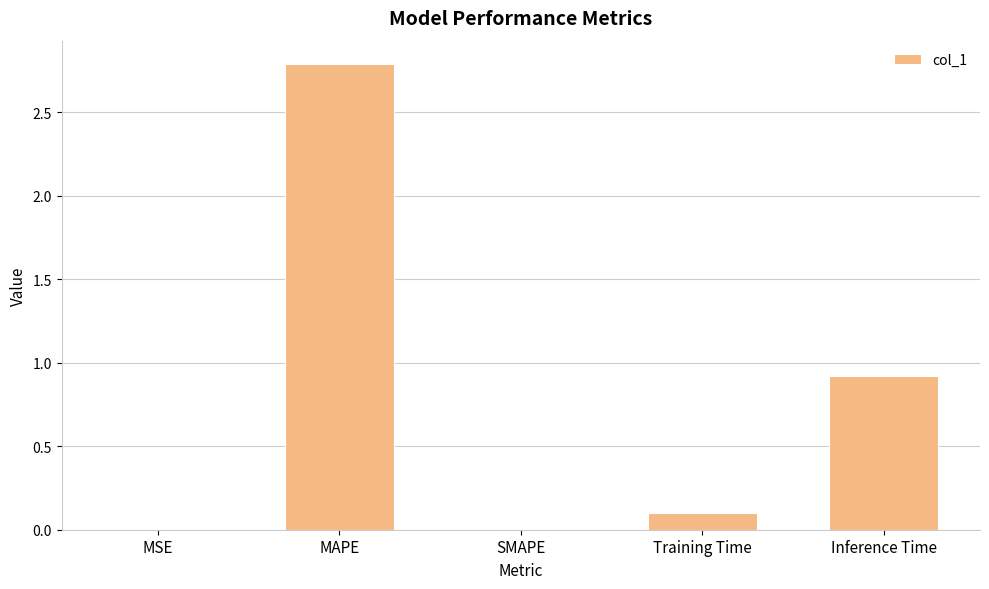

True or false: the data shows 0.0 at MSE.

True